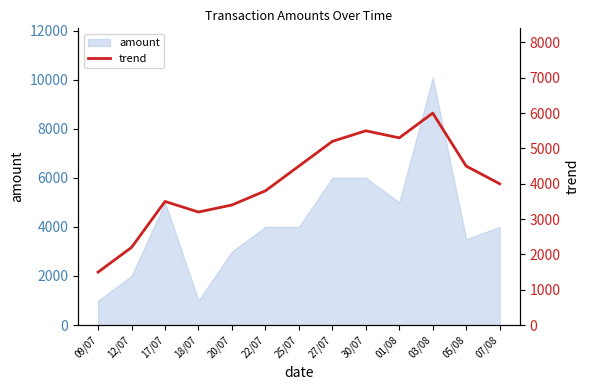

How many points are lower than both their immediate neighbors (excluding endpoints)?

2